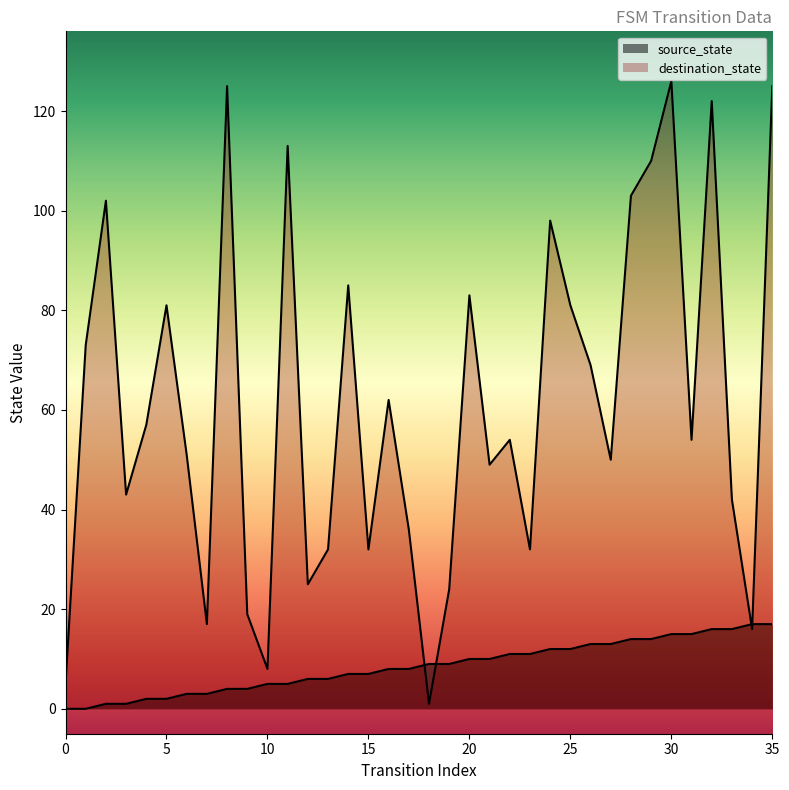

Rank the series by their average value, from highest to lowest.

destination_state, source_state